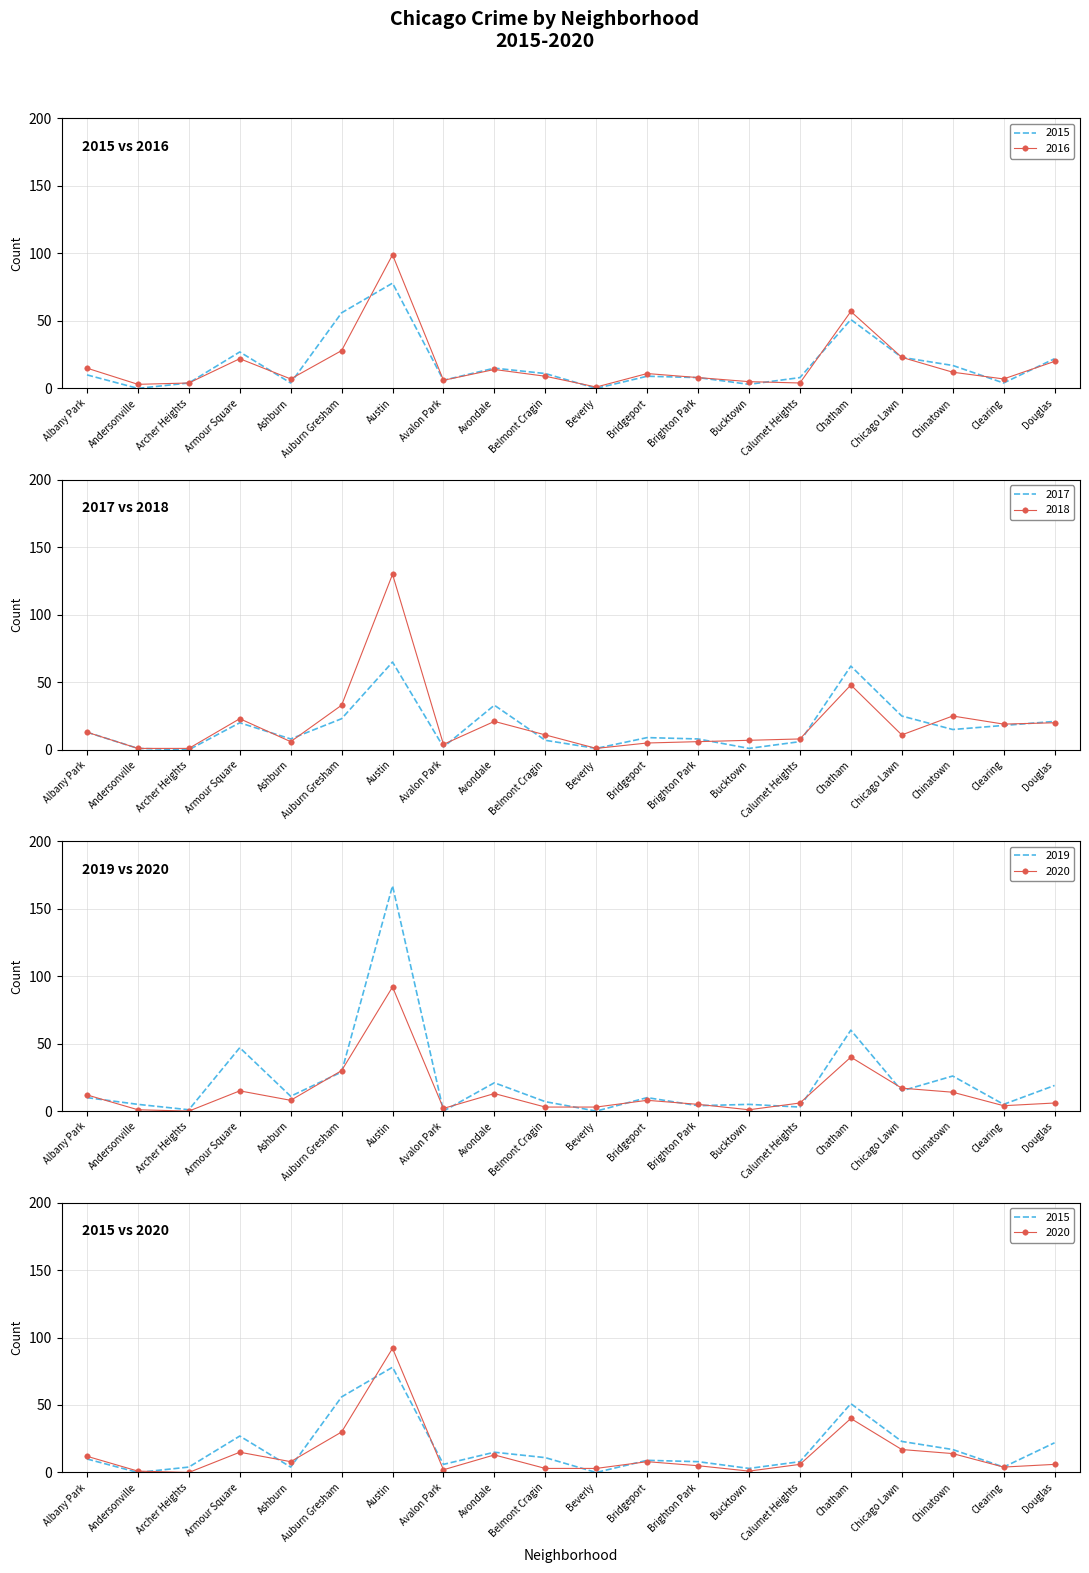

Count the number of categories in the chart.

20